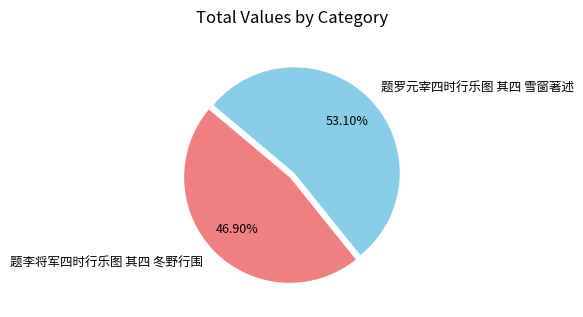

Between 题罗元宰四时行乐图 其四 雪窗著述 and 题李将军四时行乐图 其四 冬野行围, which is larger?

题罗元宰四时行乐图 其四 雪窗著述